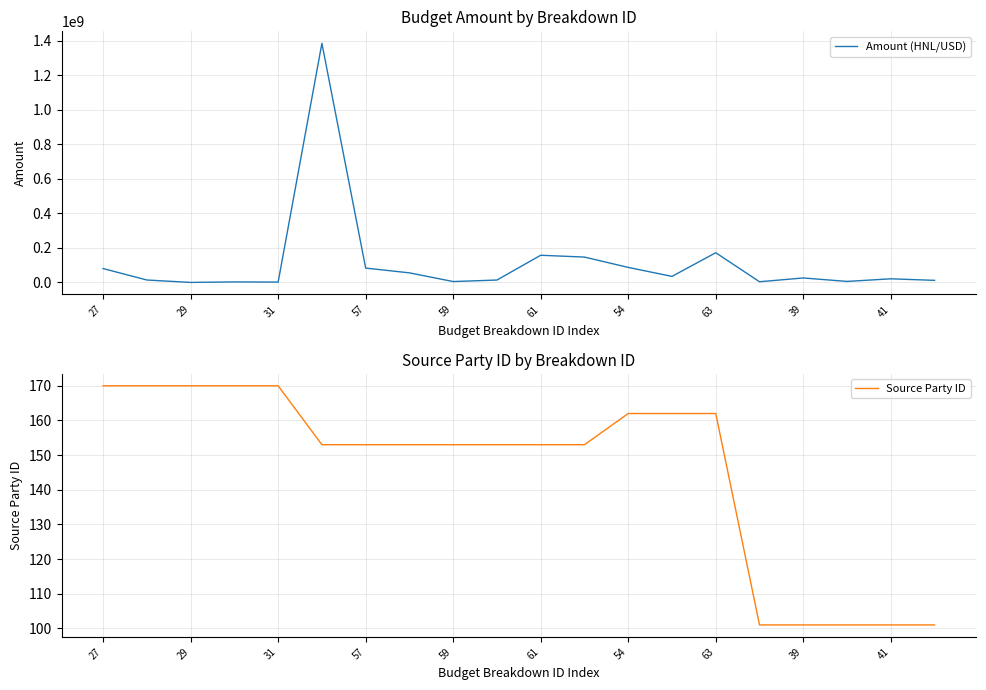

True or false: Source Party ID and Amount (HNL/USD) intersect in this chart.

False